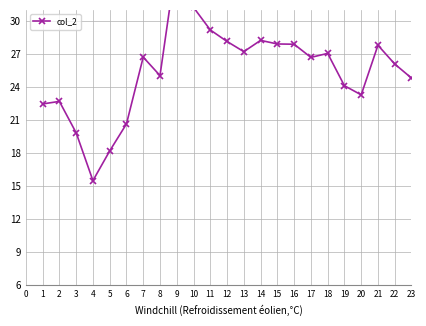

What is the value of the 8th point from the left?

25.0